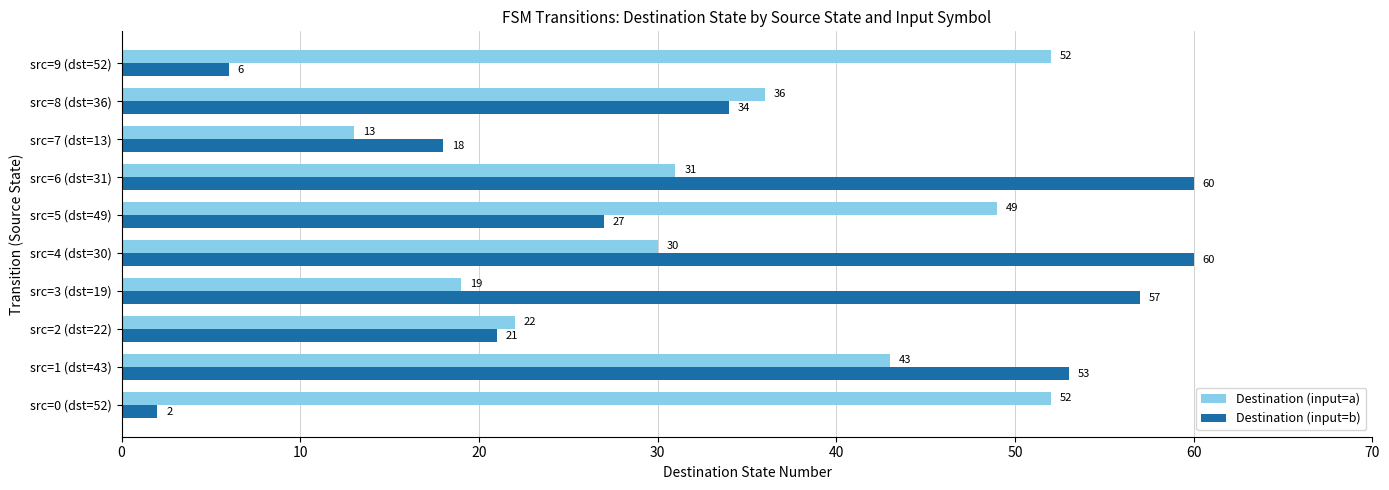

How many distinct data groups are displayed?

2